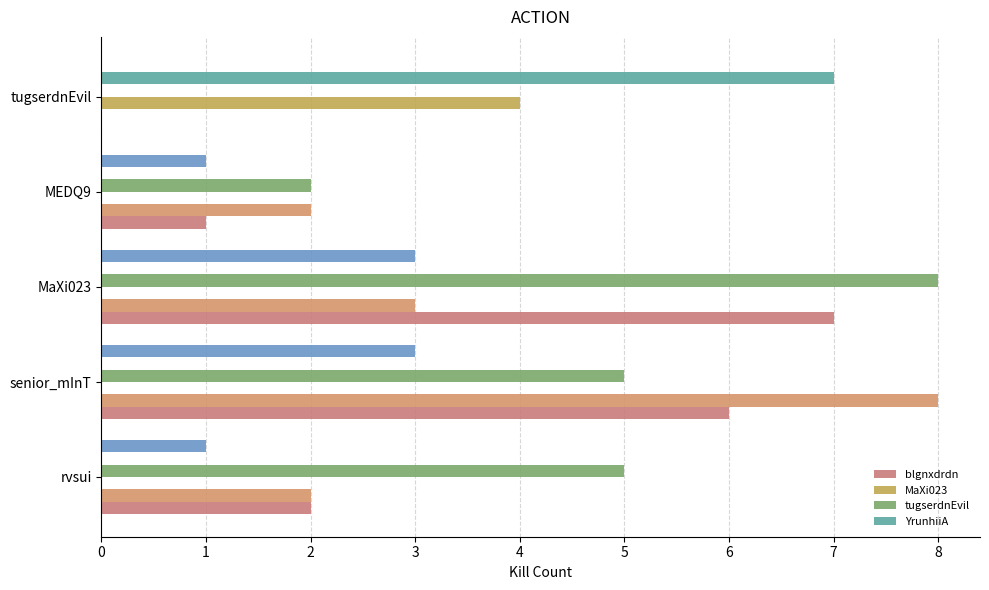

Which series has the widest spread of values?

tugserdnEvil